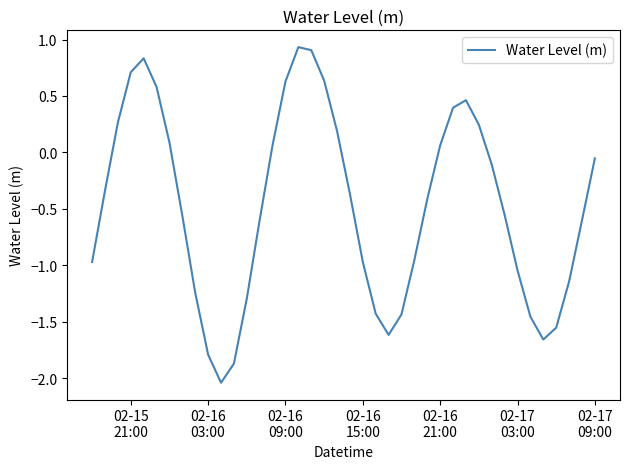

How many positive values are there?

15